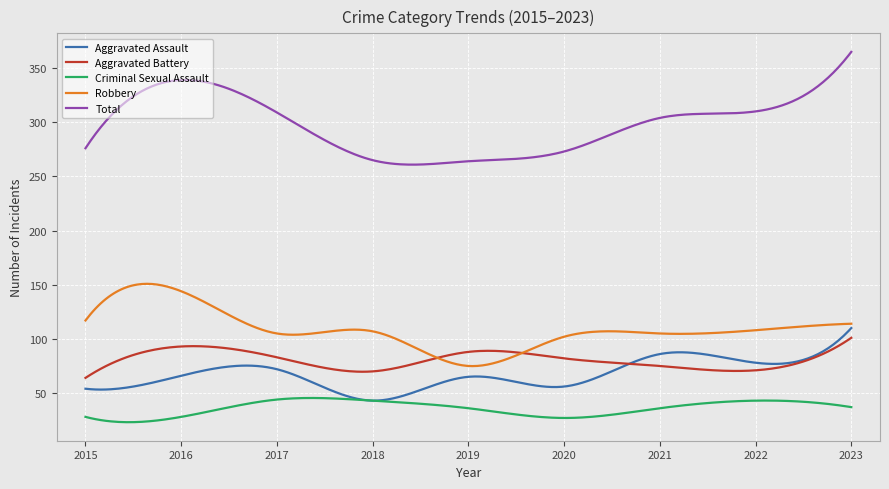

How many lines are shown in the chart?

5